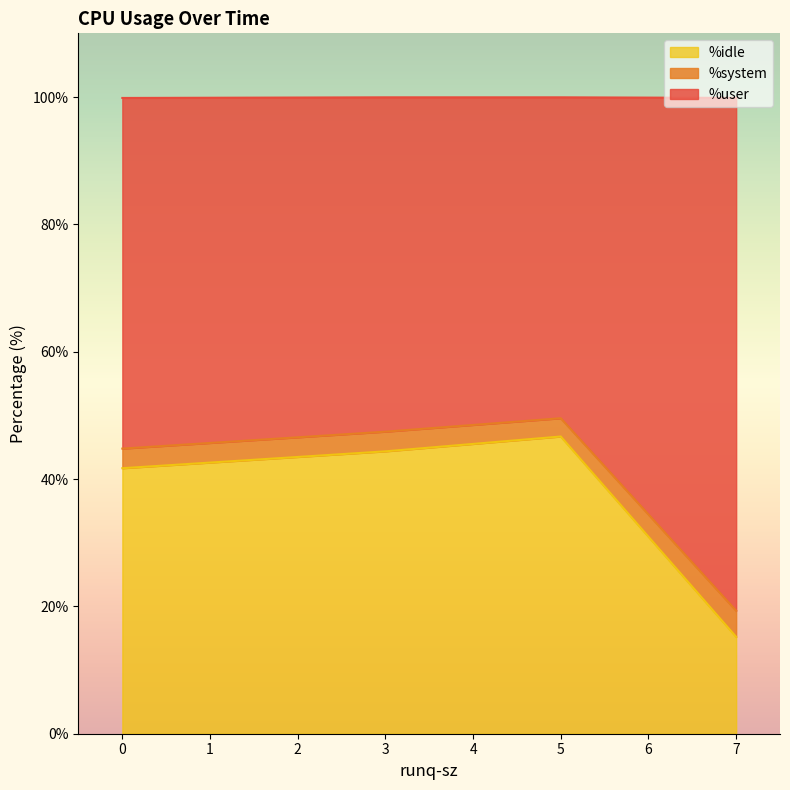

What is the difference between the second highest and minimum values in the %idle series?

29.1